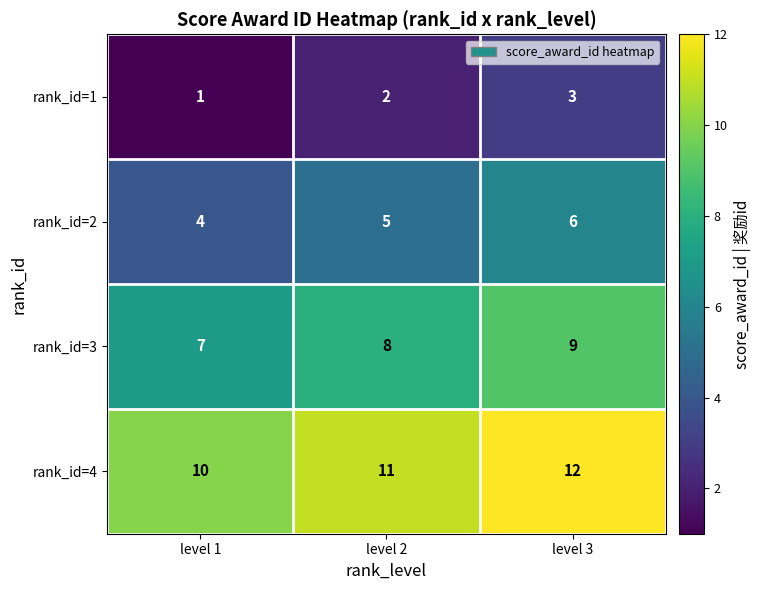

How many values in the rank_id=1 series are below 2?

1